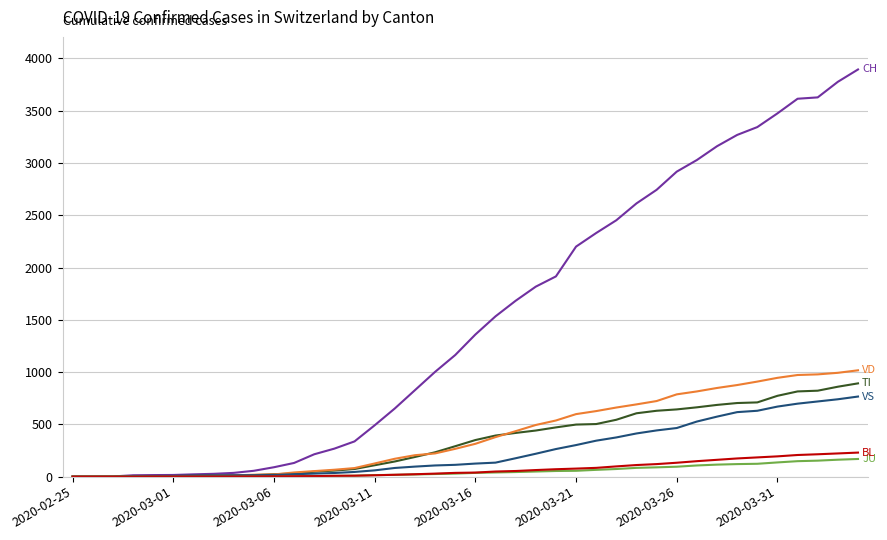

What is the greatest value displayed?

3894